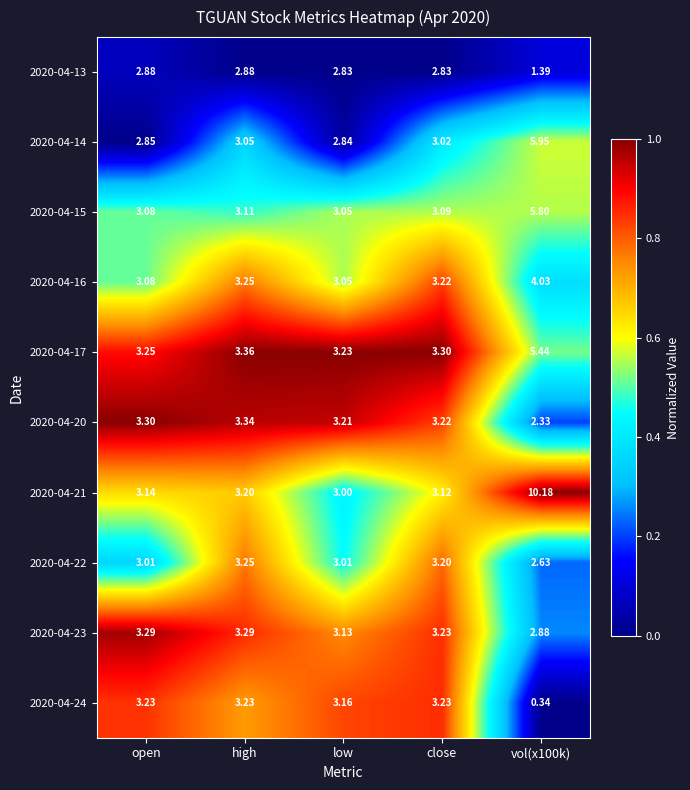

Which category has the lowest value in the 2020-04-17 series?

low